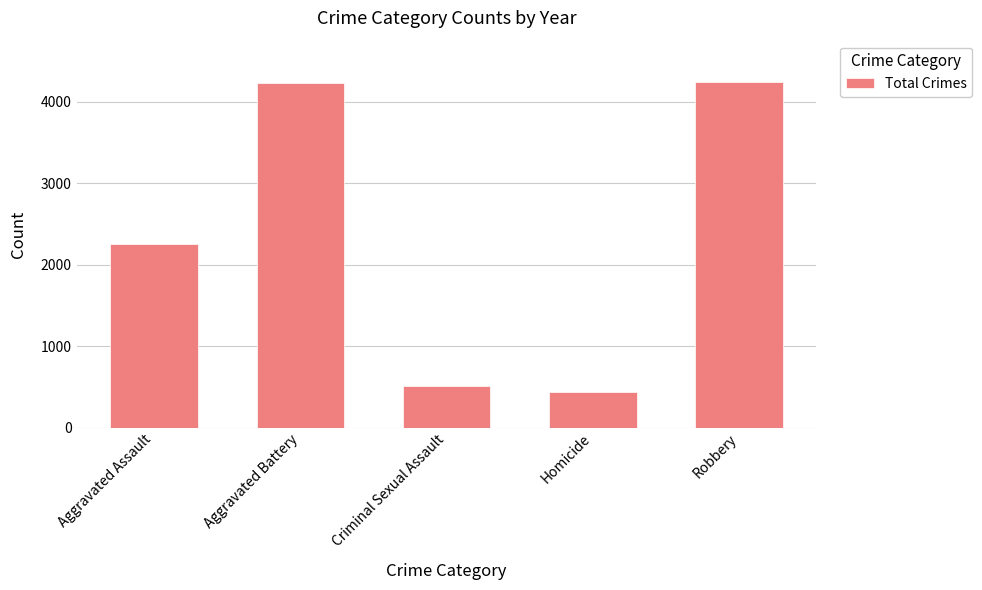

What is the label of the 5th bar from the right?

Aggravated Assault